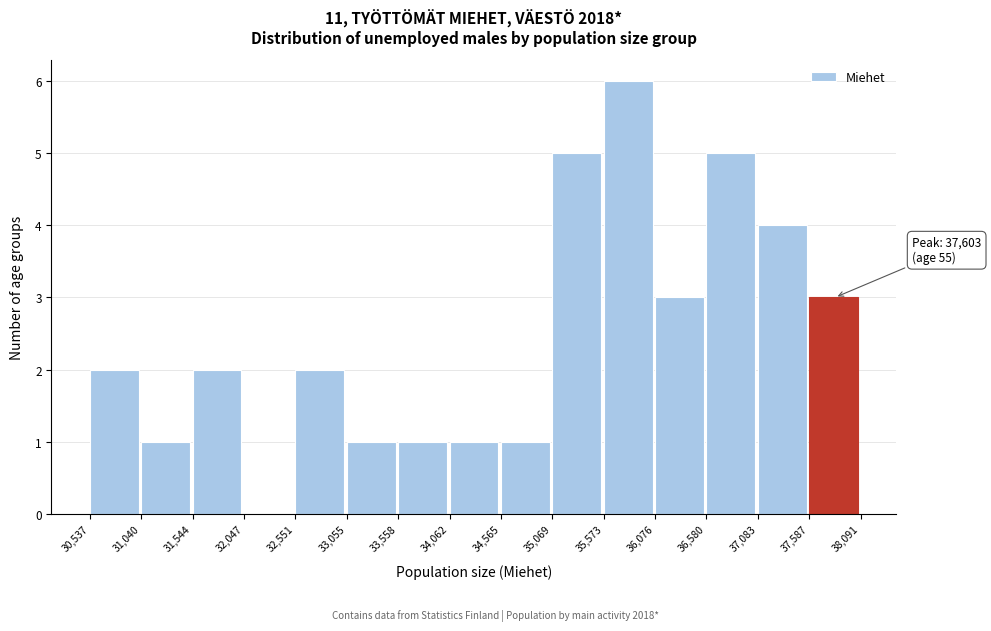

Which range on the x-axis has the tallest bar?

35,573 to 36,076